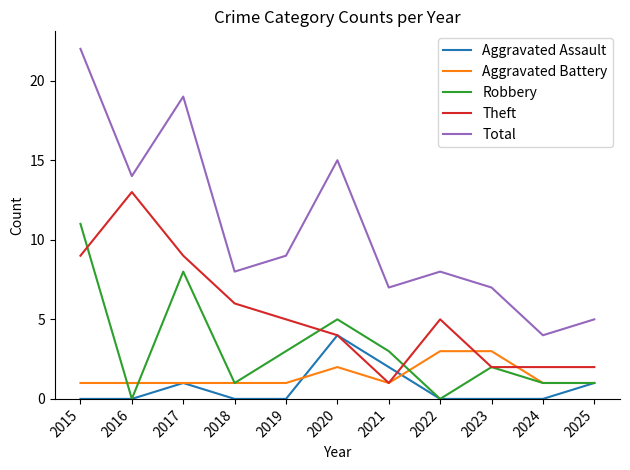

True or false: Aggravated Assault has a value of 0 at 2022.

True